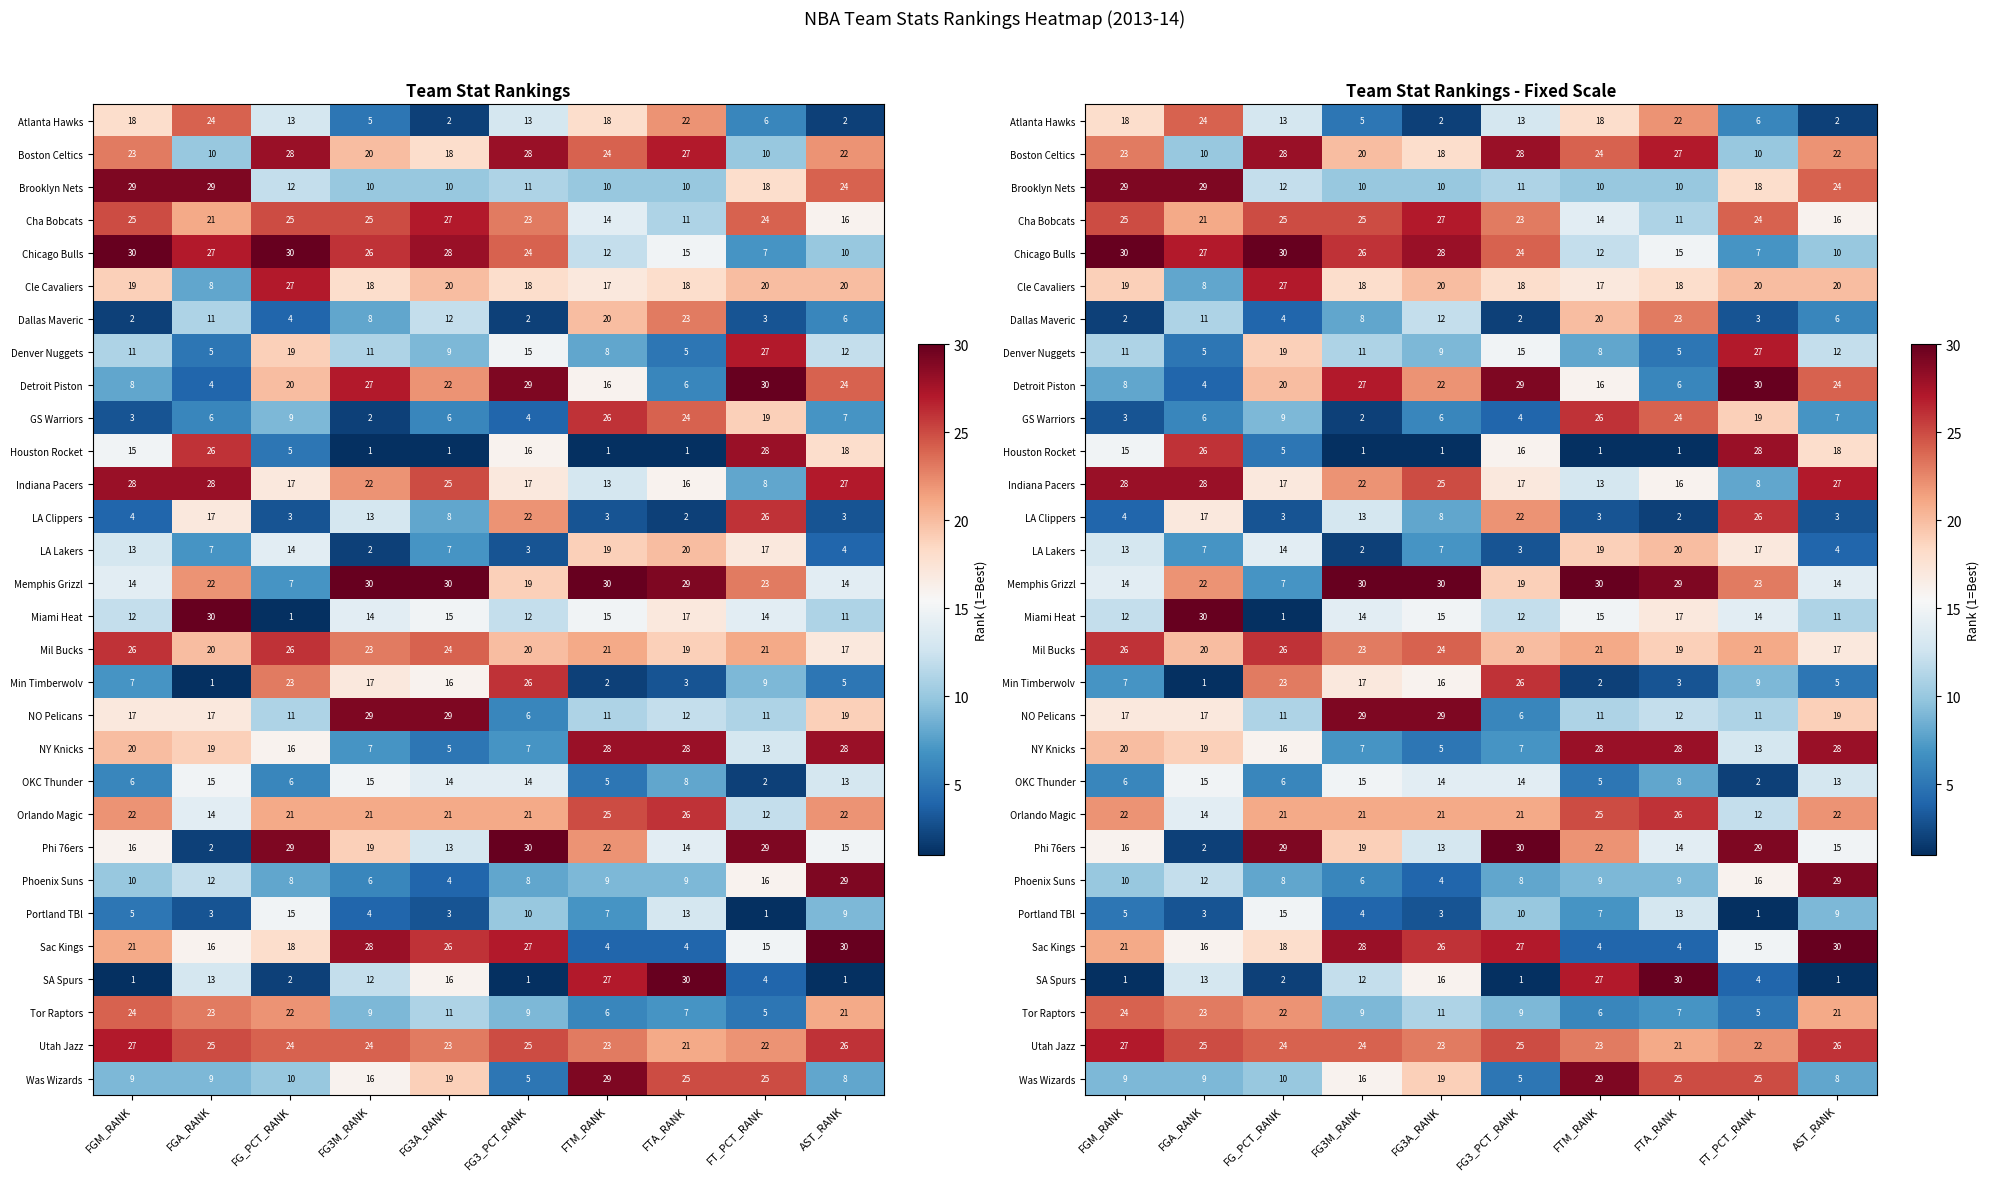

What is the difference between the Chicago Bulls values at FTA_RANK and FGA_RANK?

12